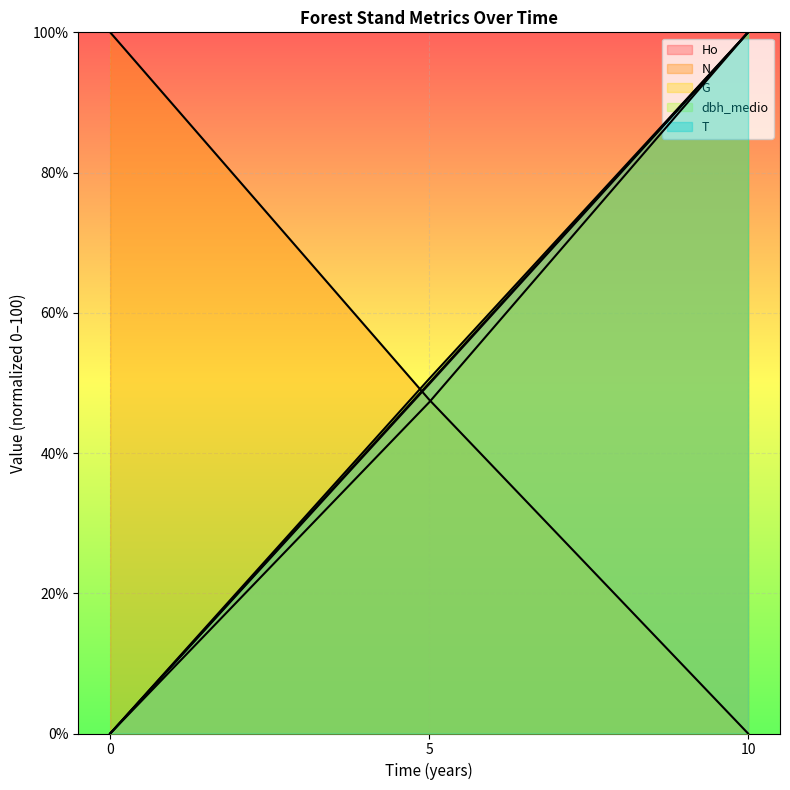

What is the value of the Ho point at the 2nd from the left?

49.8